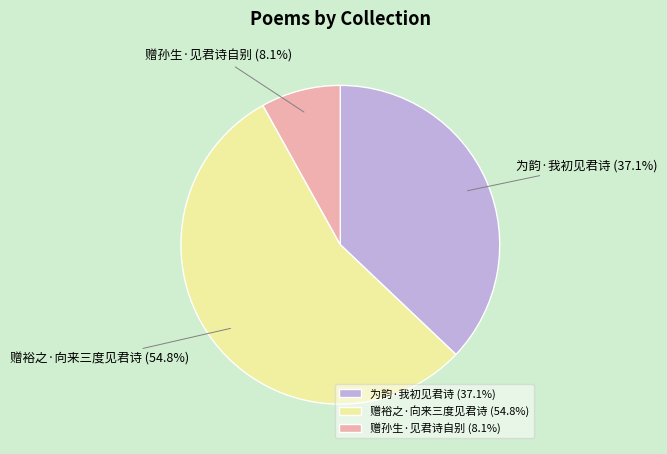

Which slice is the smallest?

赠孙生·见君诗自别